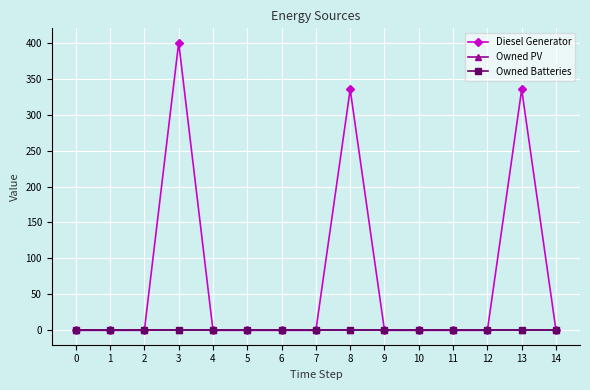

Which has a higher value, 12 or 2?

12